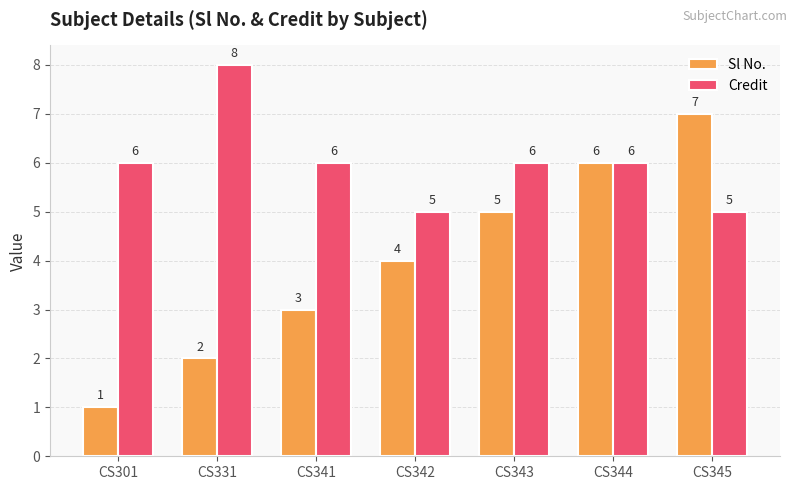

Count the Sl No. values in the range 2 to 6.

5